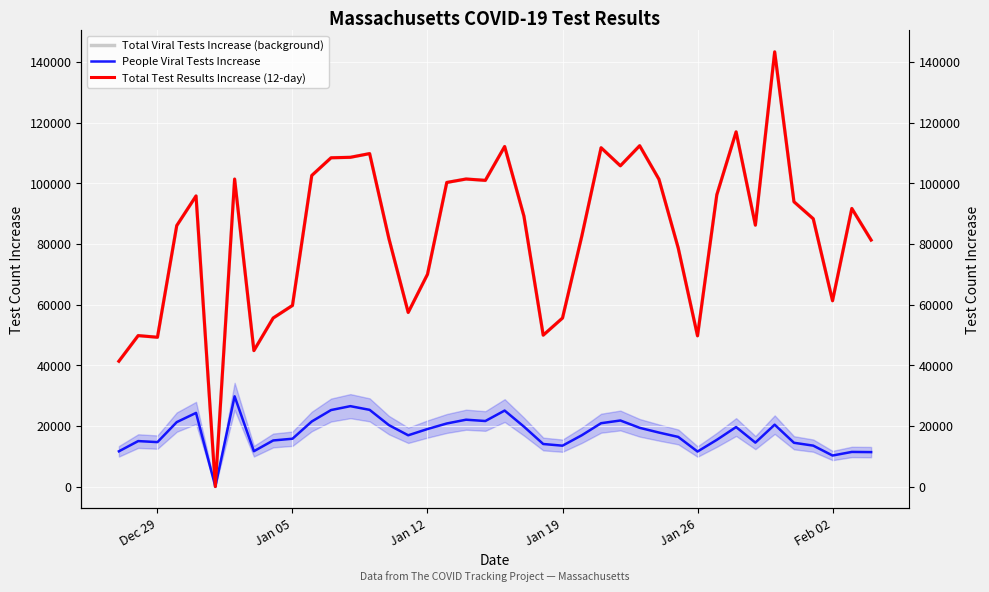

In People Viral Tests Increase, how many points are higher than both neighbors (excluding endpoints)?

10